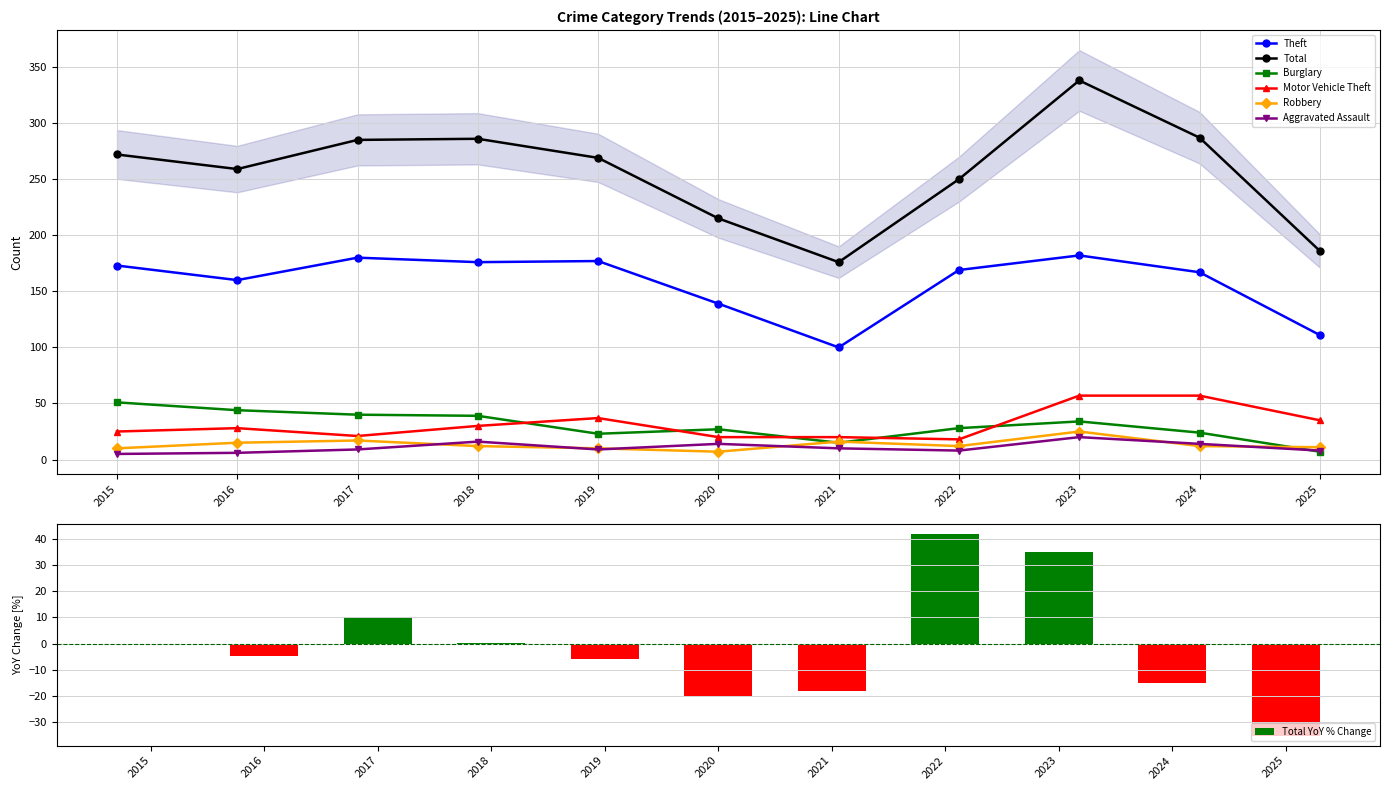

How many categories are shown in the chart?

11